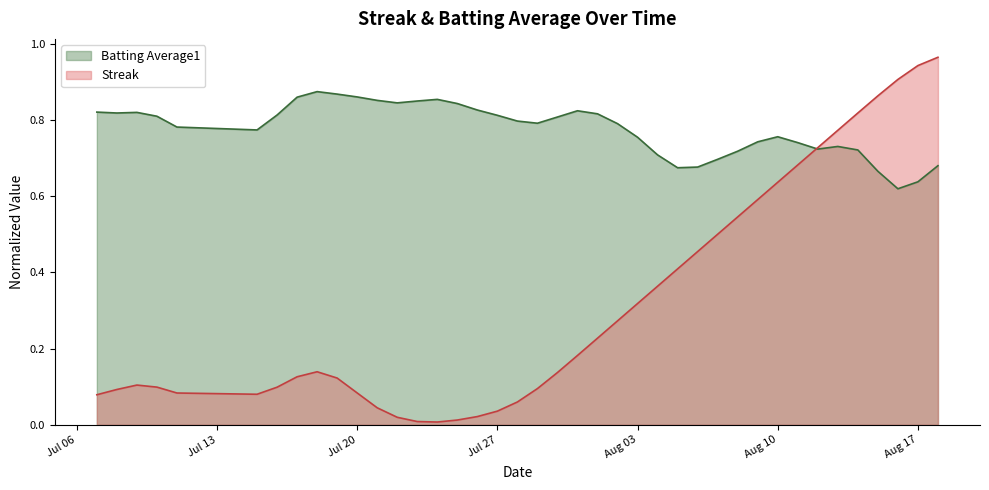

What is the average value?

0.3